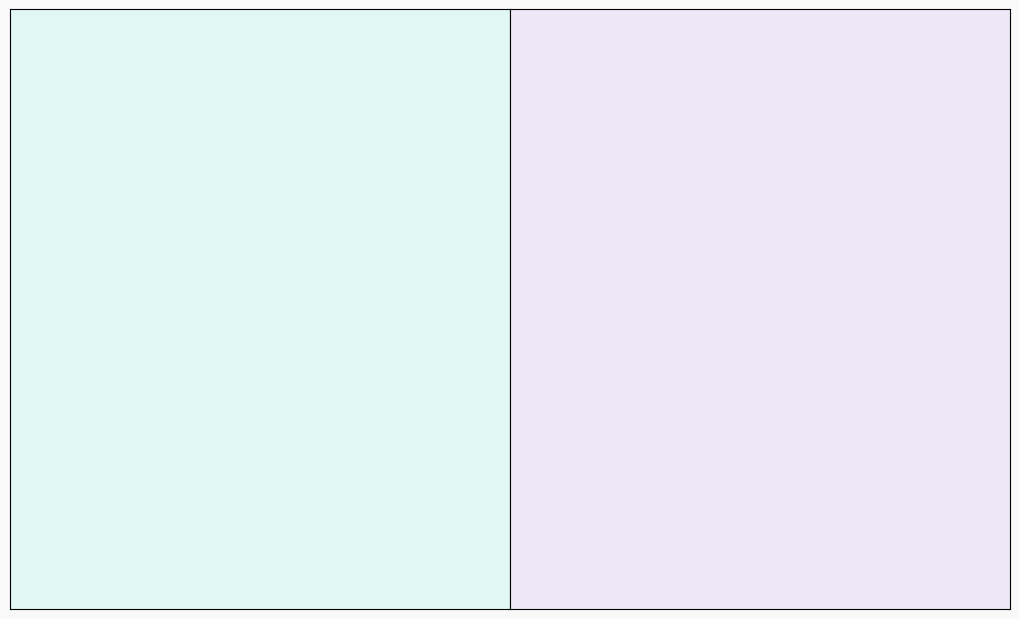

Does any single category account for the majority?

No